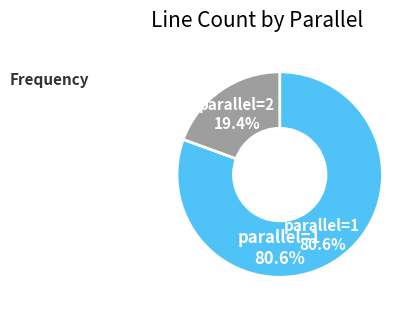

To the nearest percent, what is the difference between the largest and smallest slice percentages?

61%